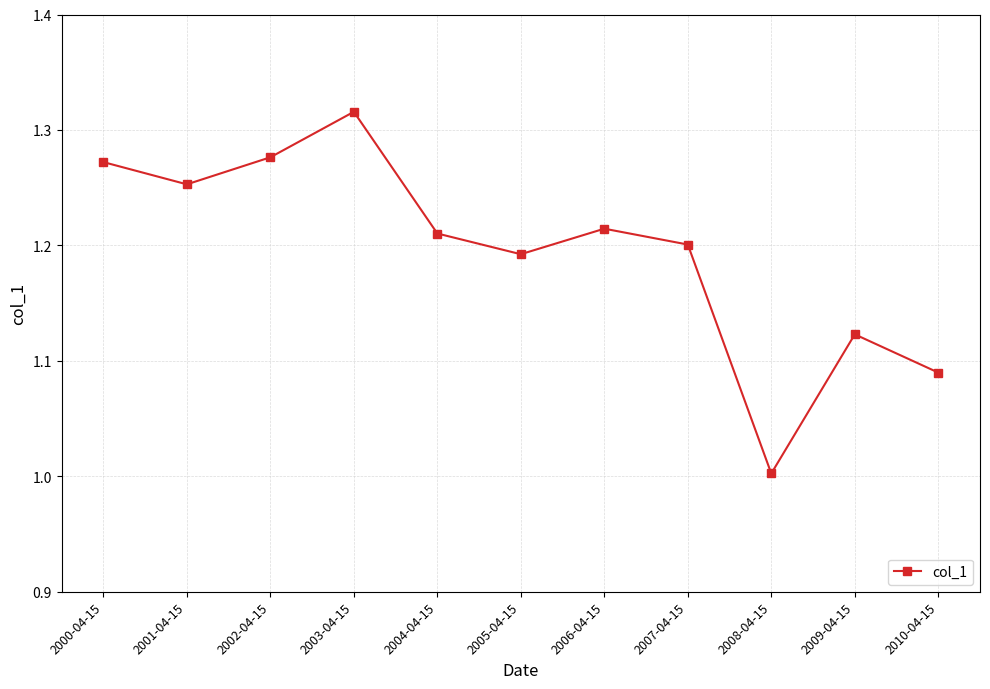

Count the number of data series in this chart.

1